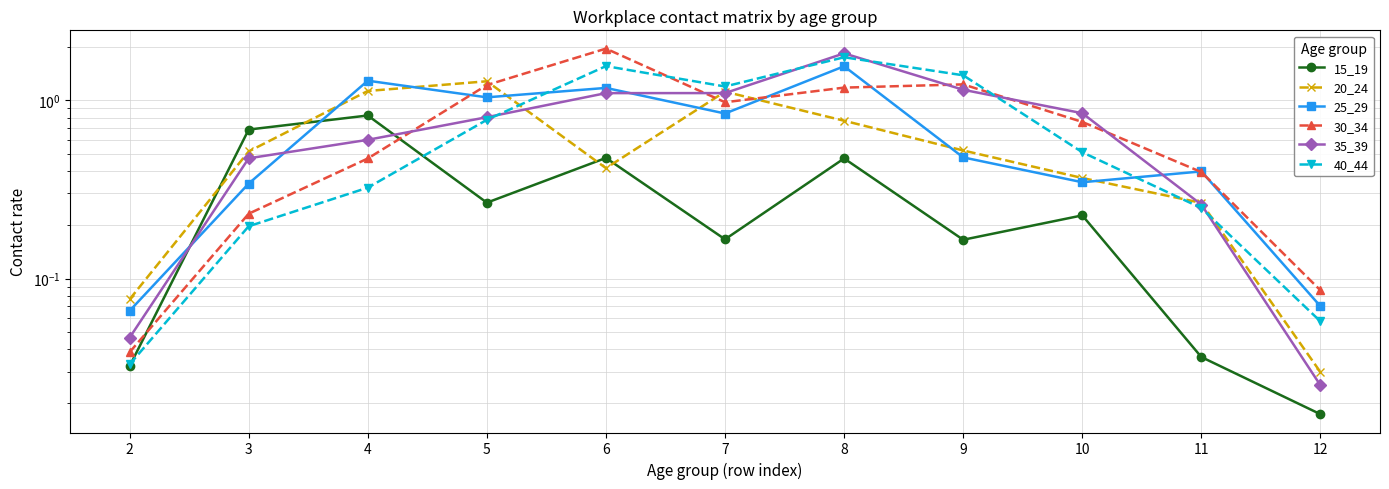

What is the value of the 30_34 point at the 6th from the left?

1.0